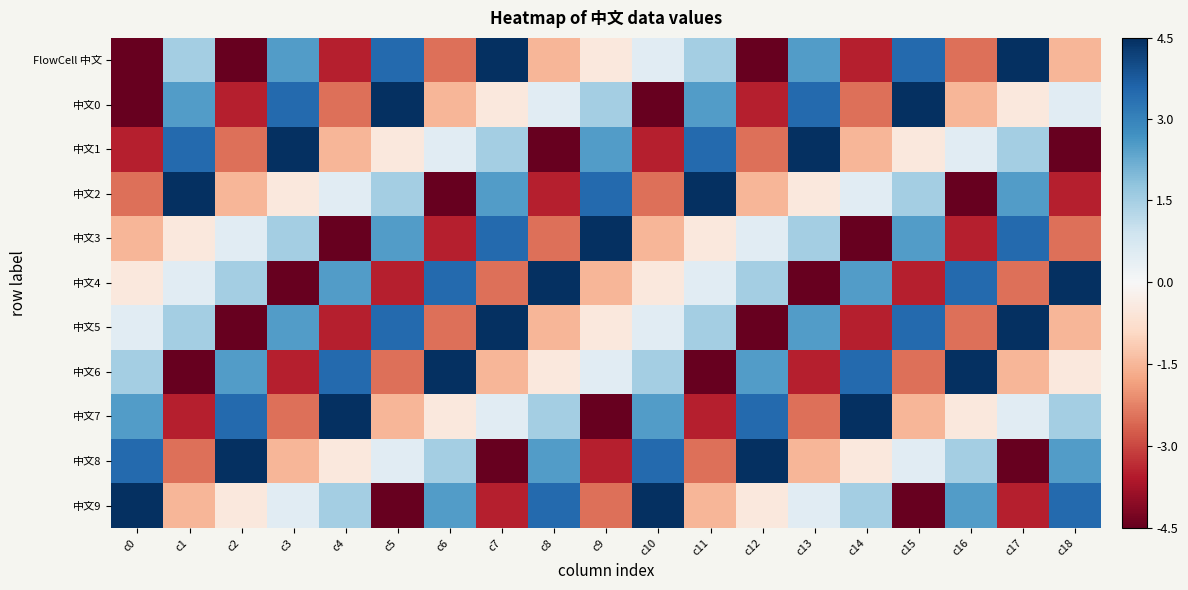

How many series are shown in this chart?

11